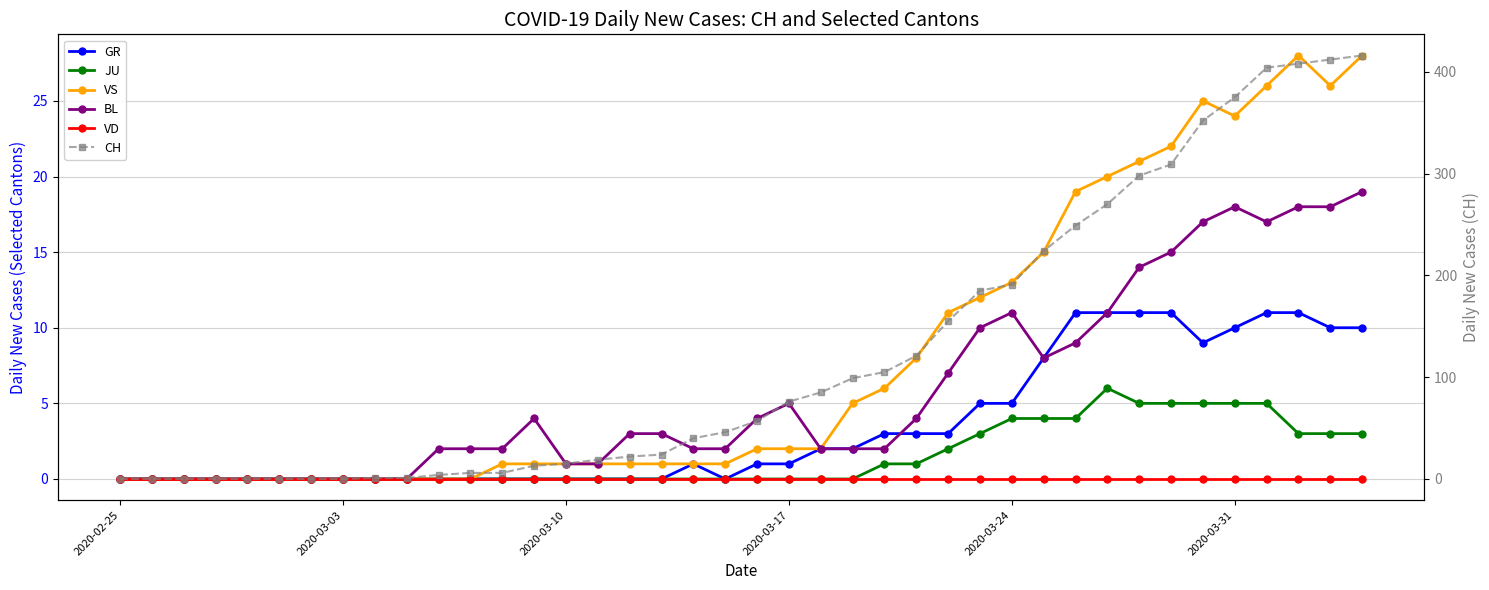

What is the average value of the VS series?

8